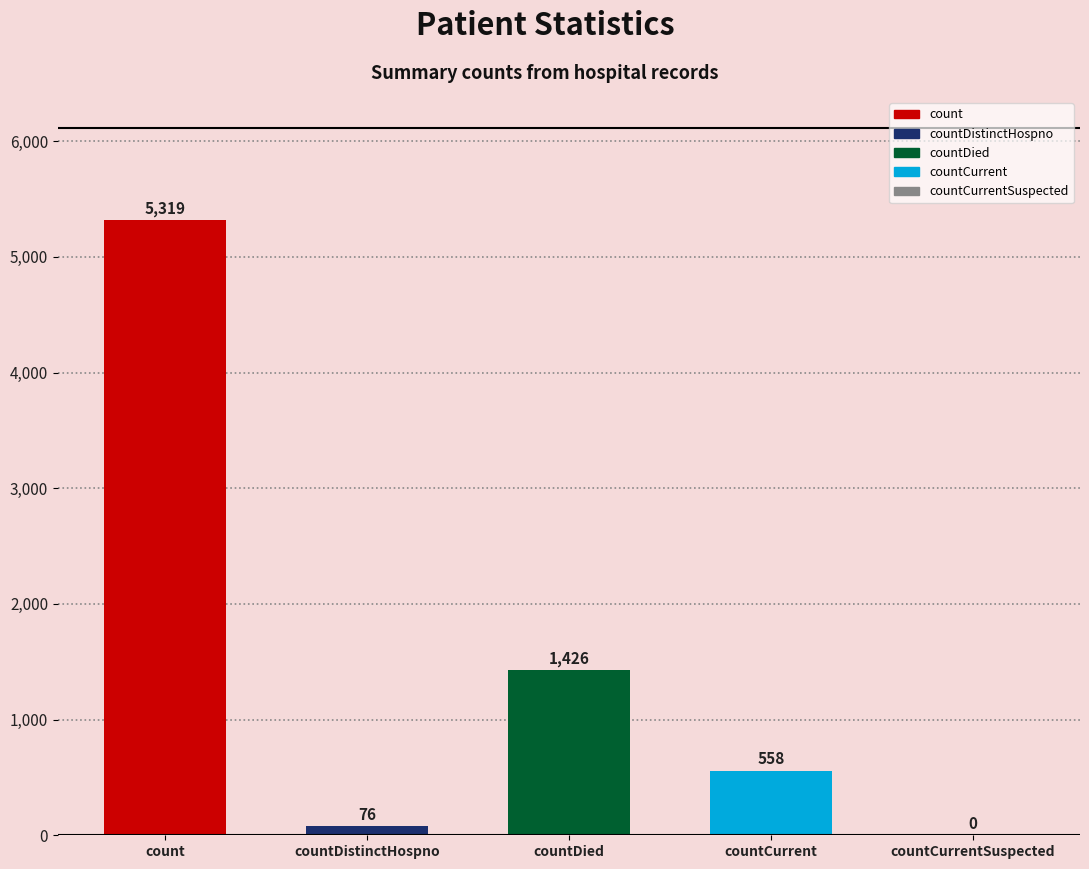

What is the maximum value shown in the chart?

5319